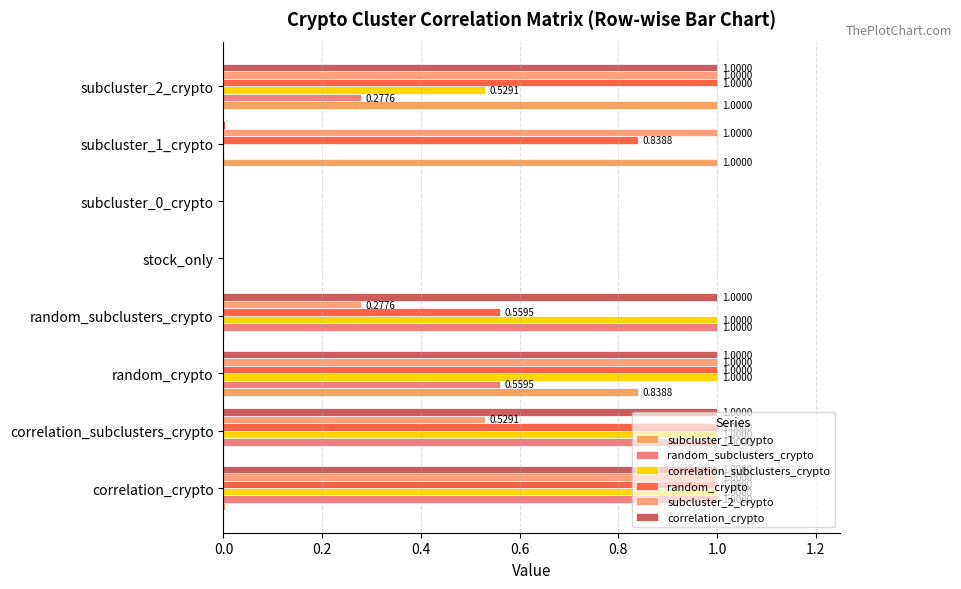

What is the difference between the maximum and minimum values in the correlation_subclusters_crypto series?

1.0